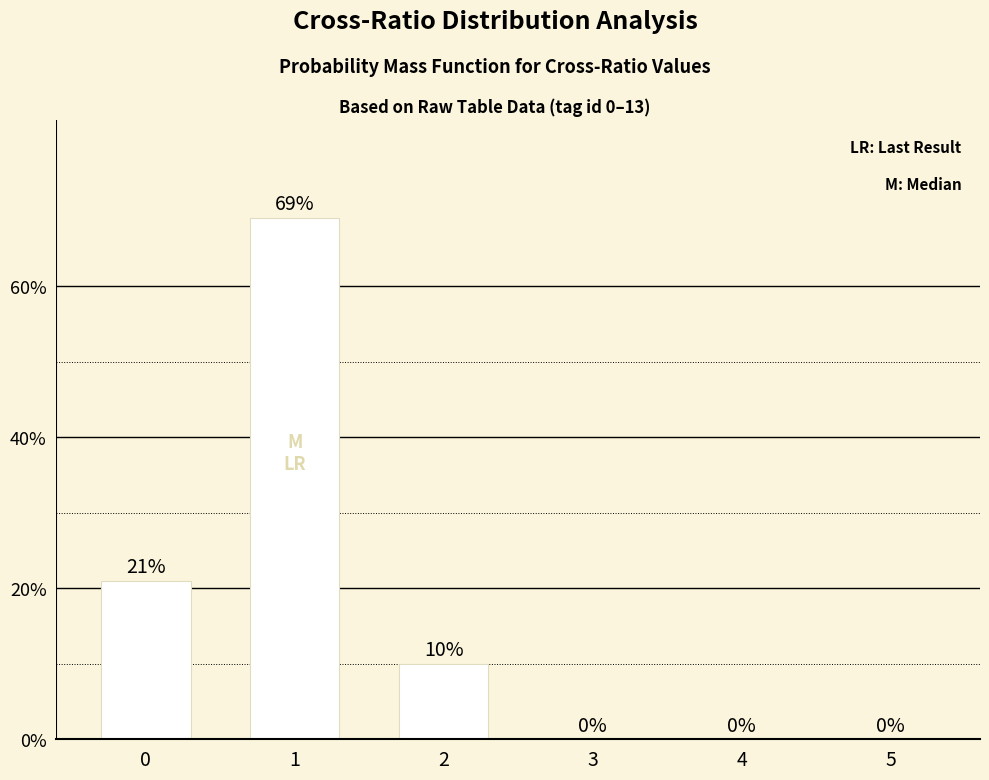

The chart shows a value of 0.2 at 0. True or false?

True